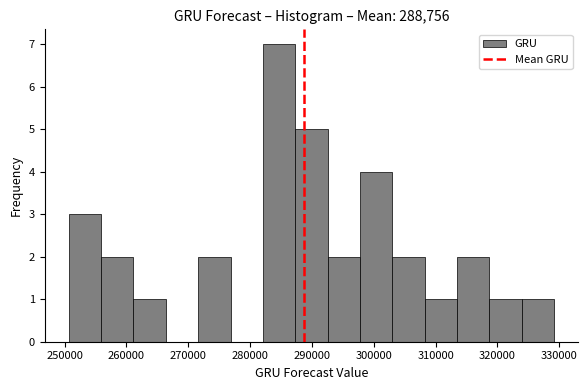

Over which range of the x-axis is the bar tallest?

282000 to 287000